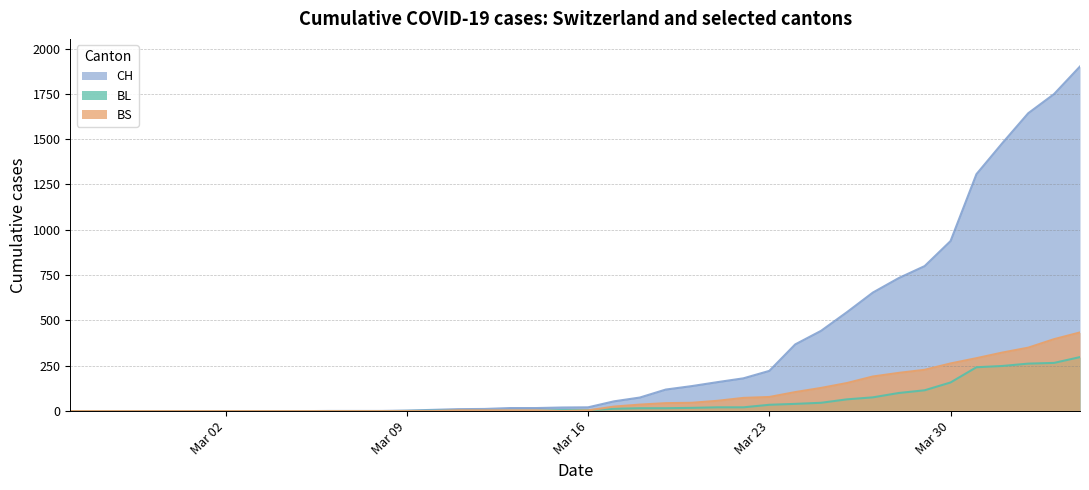

True or false: CH and BS intersect in this chart.

False